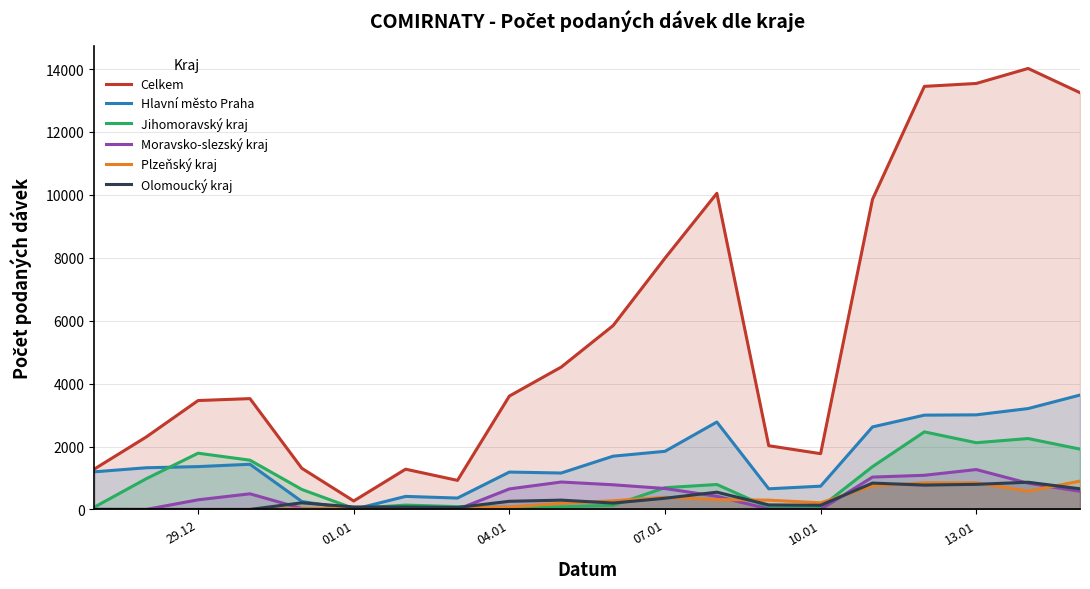

The value of Jihomoravský kraj at 29.12 is 2386. True or false?

False